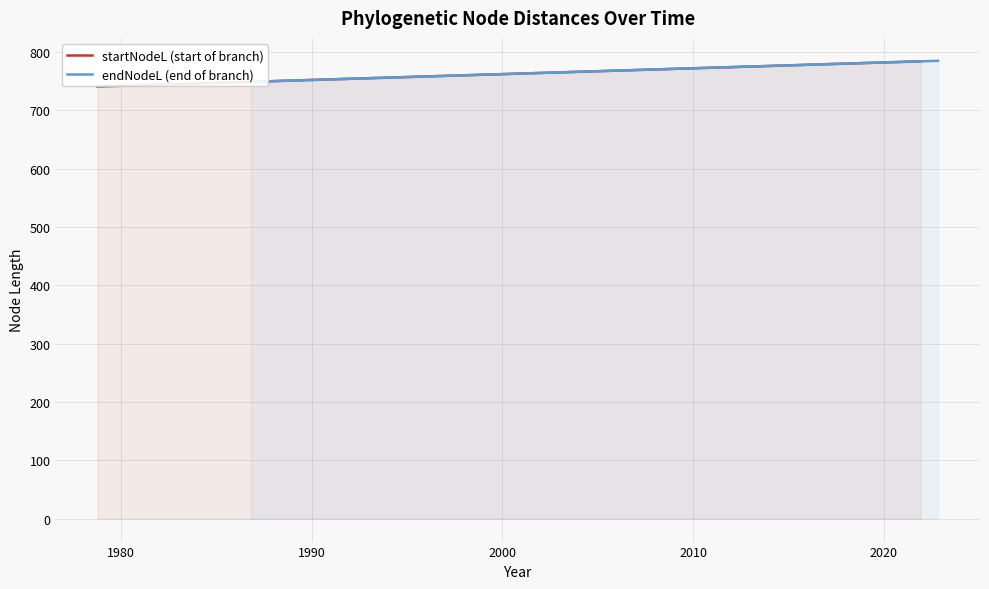

Which series has the largest range (max minus min)?

startNodeL (start of branch)